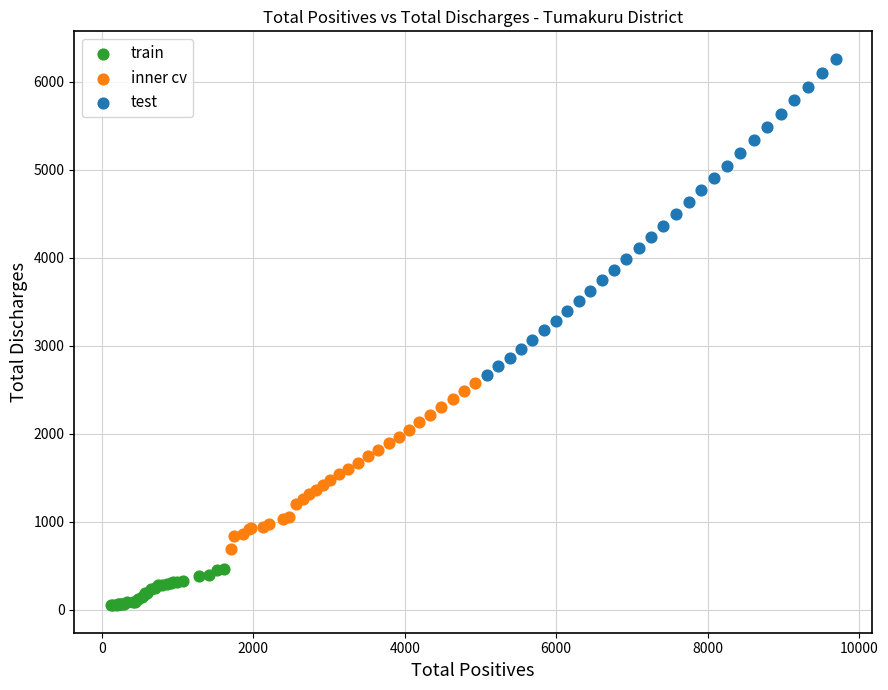

Which series reaches the minimum Y coordinate?

train